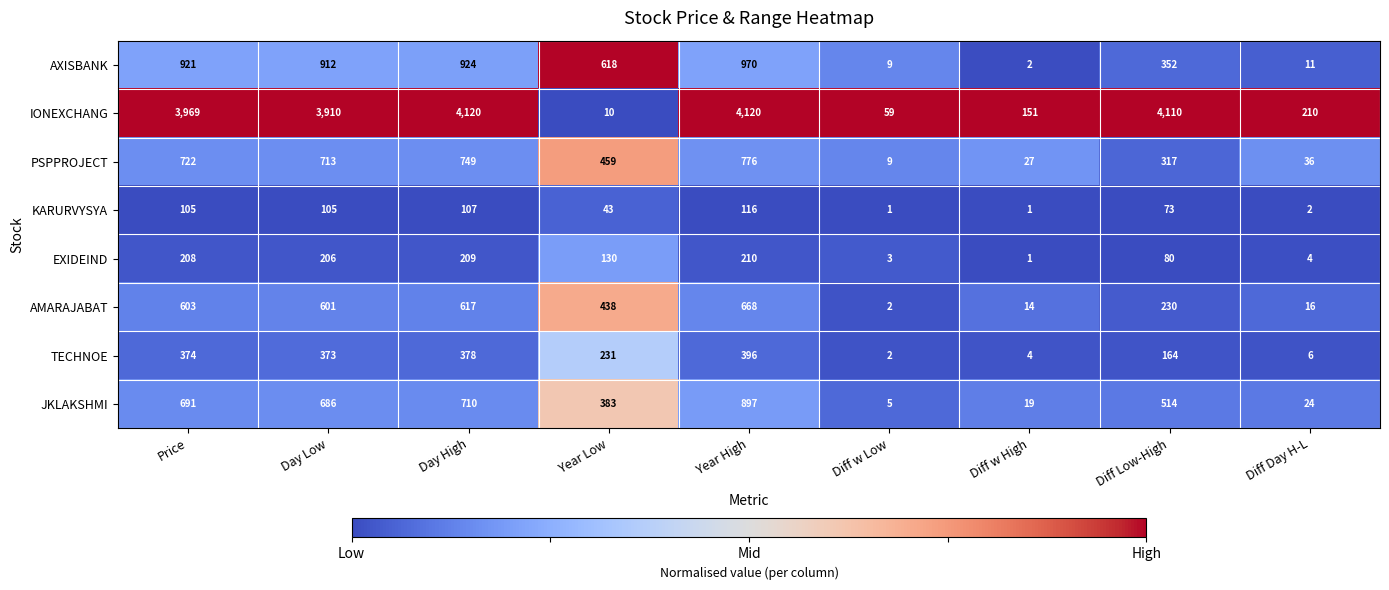

Is it true that TECHNOE equals 164 at Diff Low-High?

True